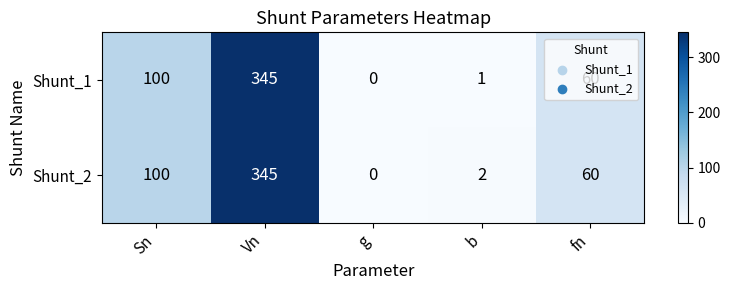

How many positive values does the Shunt_1 series have?

4